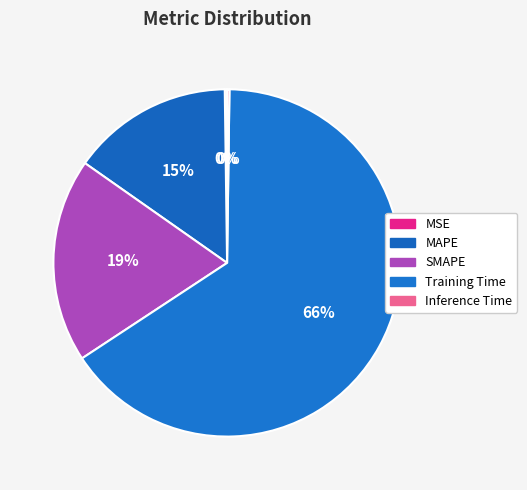

What is the smallest slice in the pie chart?

MSE